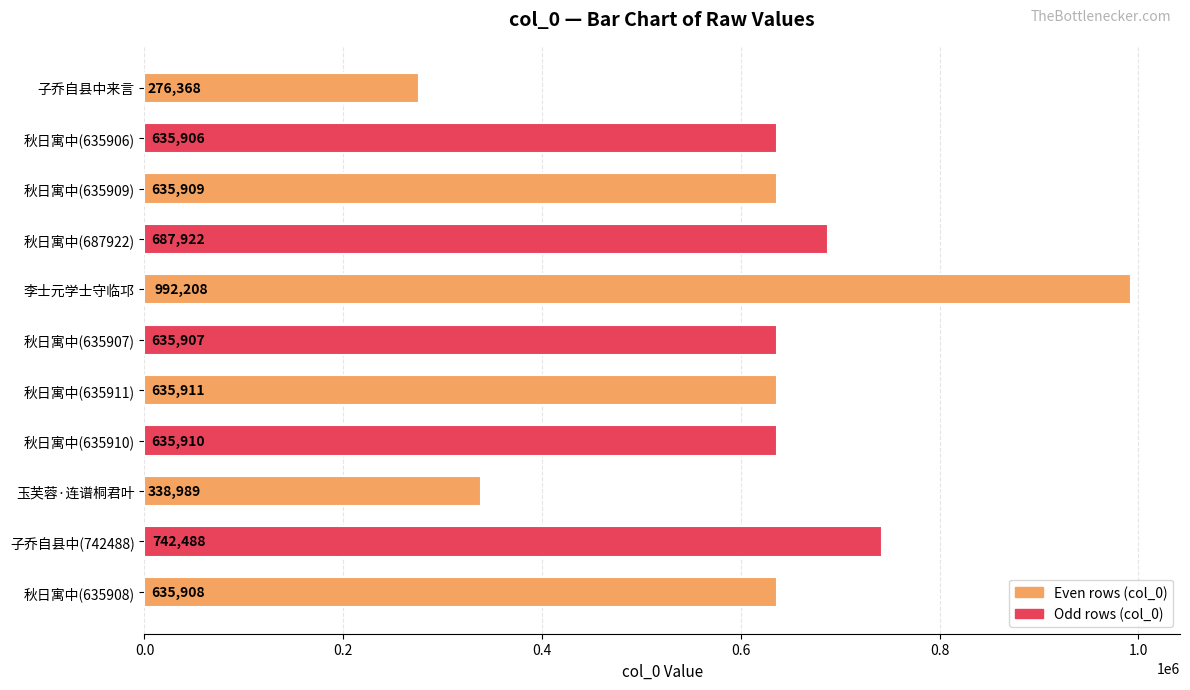

Approximately how many times larger is the value at 秋日寓中(635911) compared to 秋日寓中(635908)?

1.0